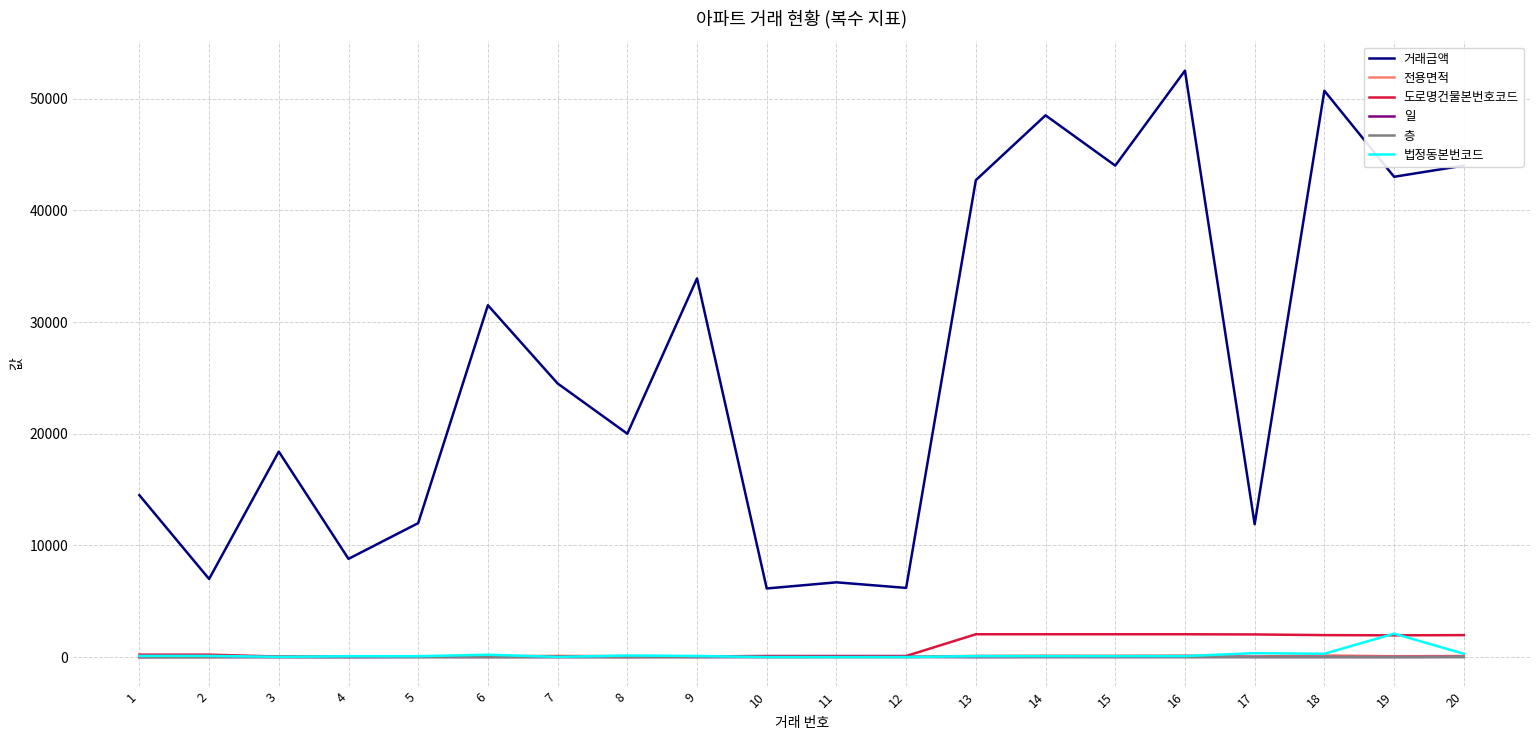

True or false: 전용면적 and 거래금액 intersect in this chart.

False